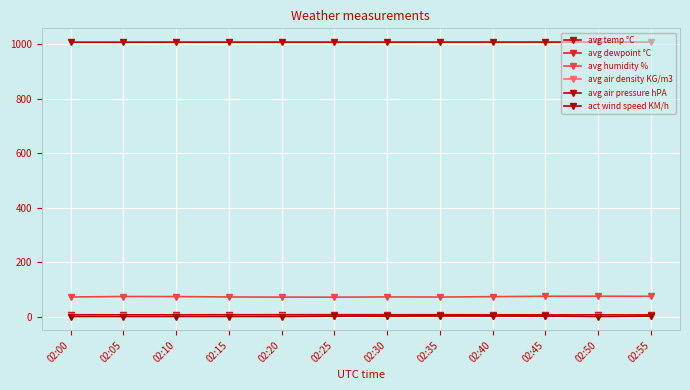

What is the average value of the avg humidity % series?

72.6